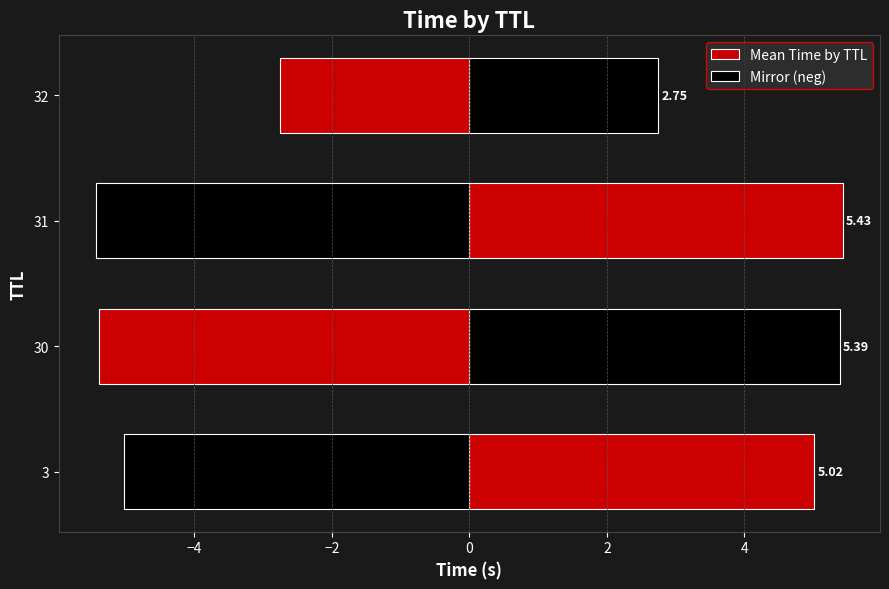

What is the greatest value displayed?

5.4